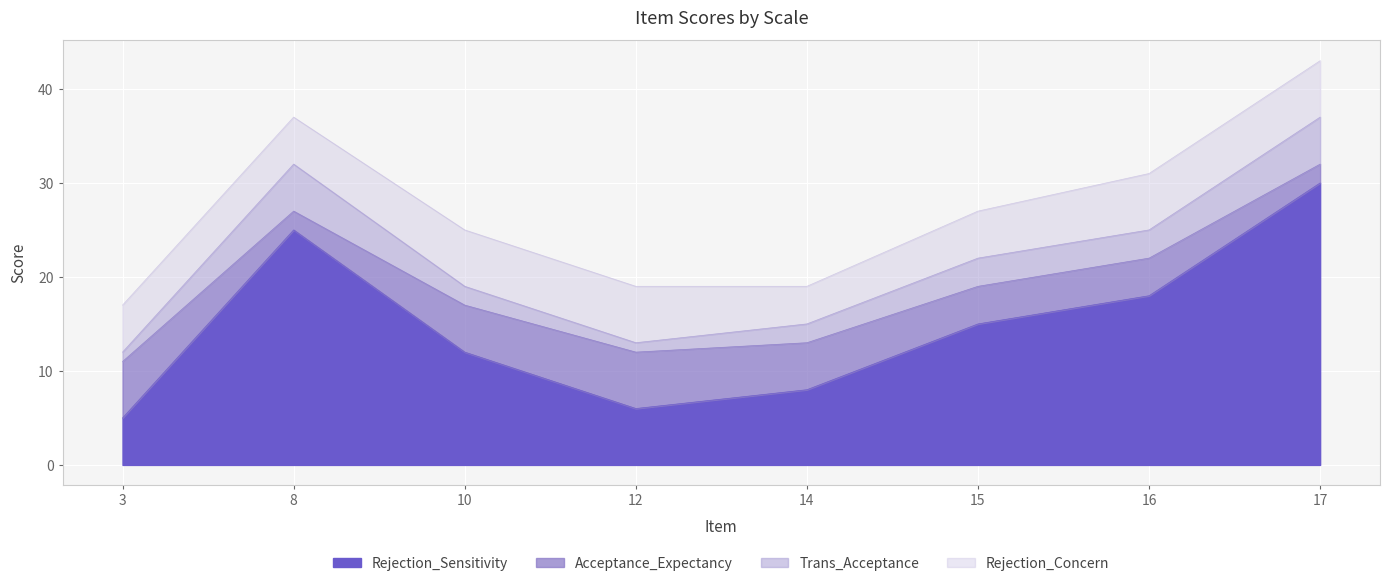

Rank the series at 8 from highest to lowest value.

Rejection_Sensitivity, Trans_Acceptance, Rejection_Concern, Acceptance_Expectancy